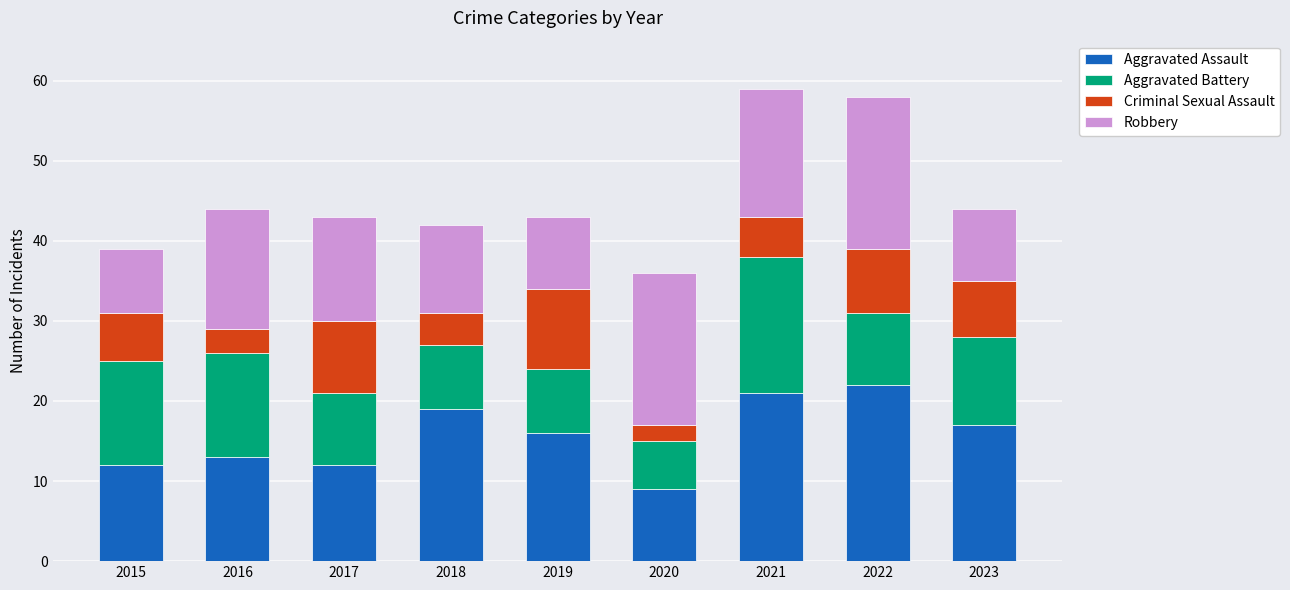

What is the value of the Aggravated Assault bar at the 1st from the left?

12